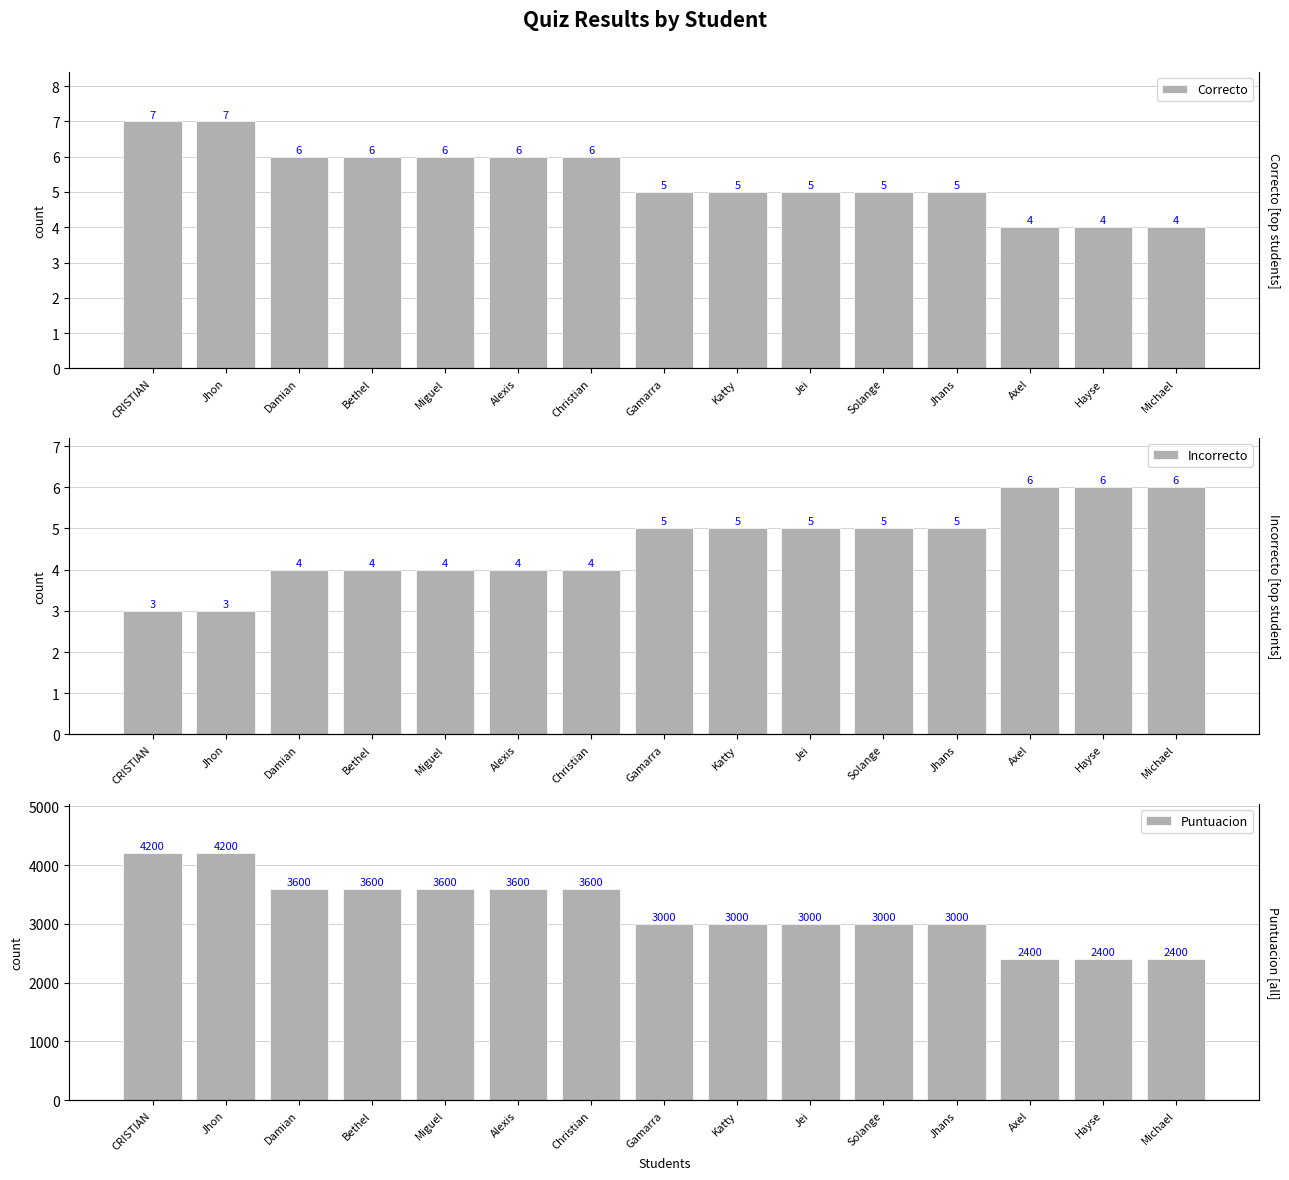

Between Gamarra and Michael, which series saw the biggest shift?

Puntuacion